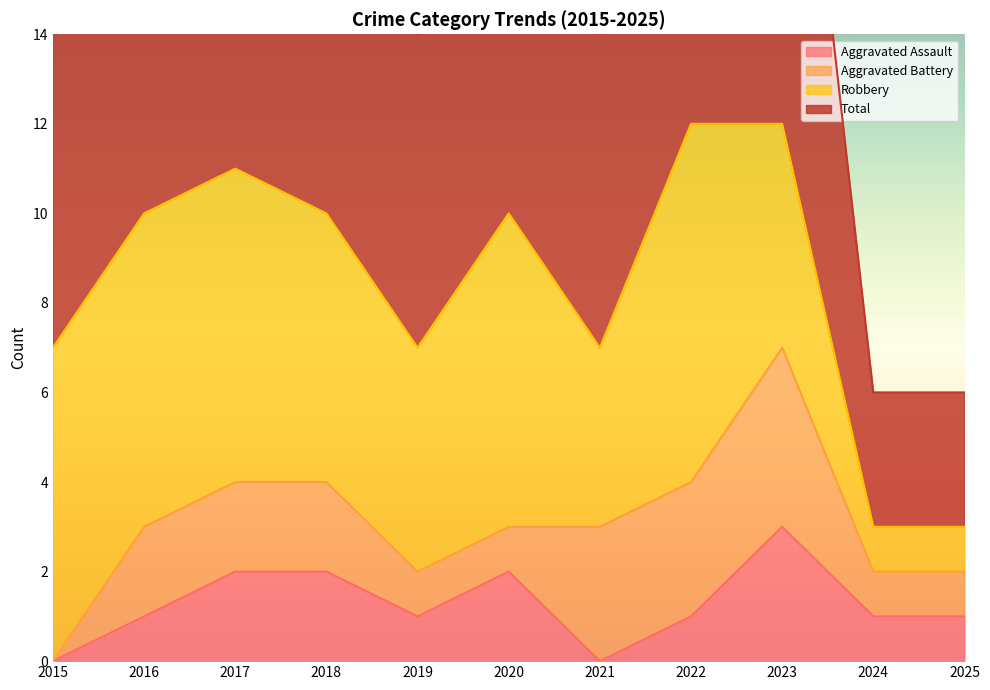

How many interior local valleys does the Aggravated Assault series have?

2